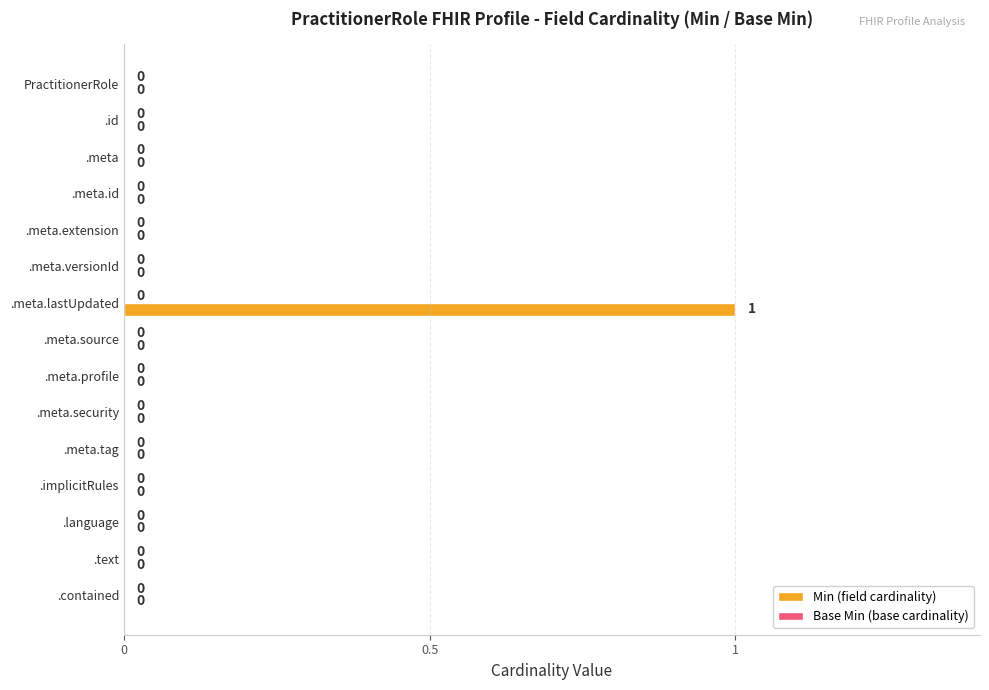

Is it true that the value at .meta.tag is 0?

True